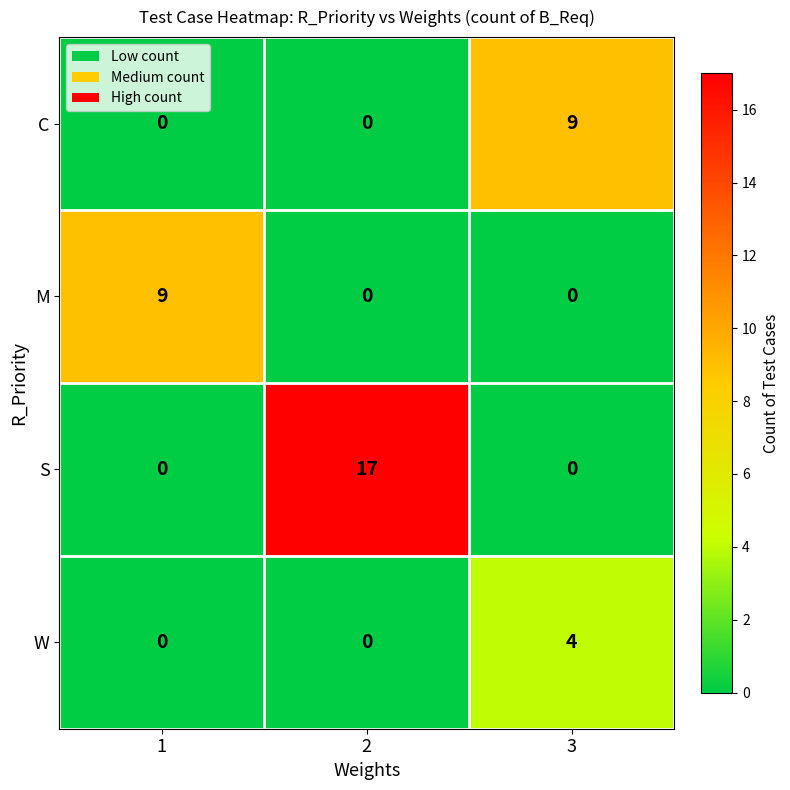

At which label does C reach its peak?

3